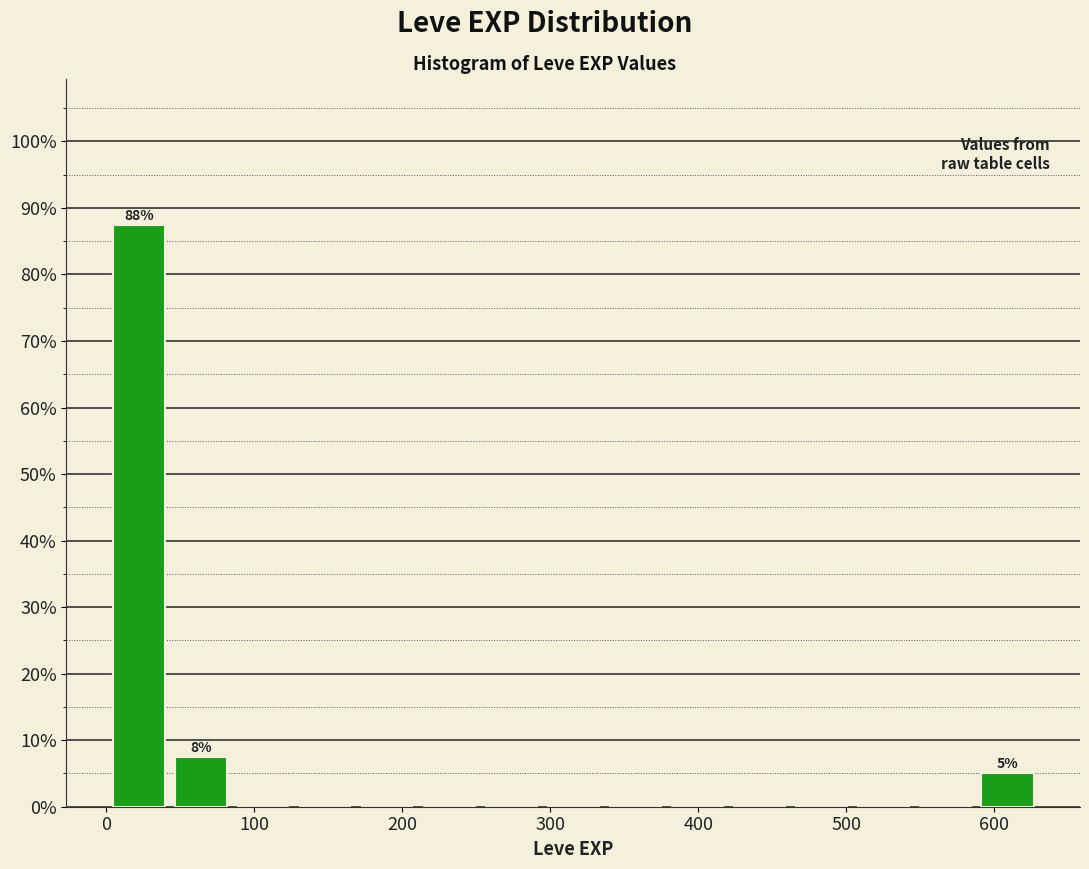

Over which range of the x-axis is the bar tallest?

0 to 40